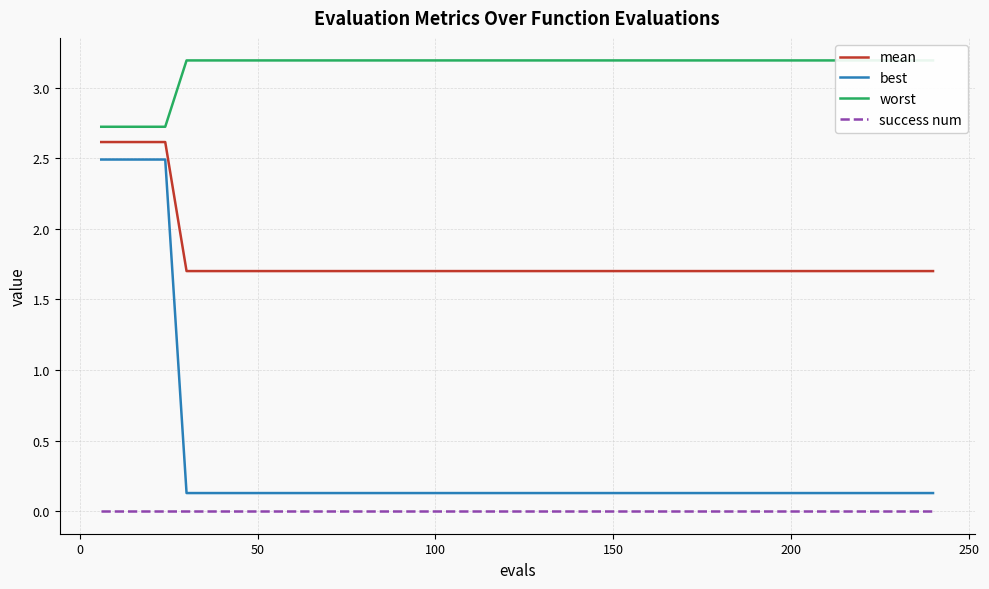

True or false: mean and success num cross at least once.

False